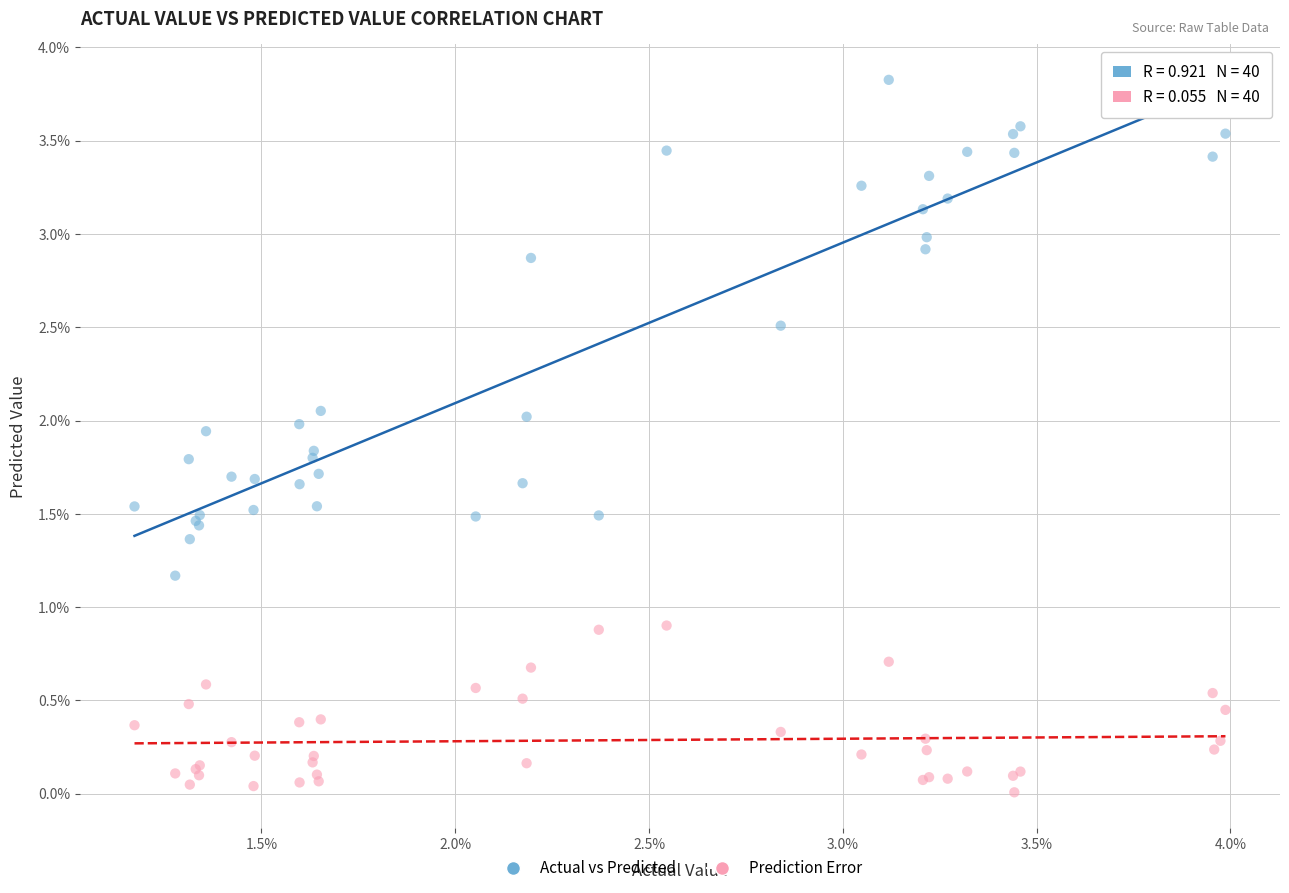

What are all the series names shown in the legend?

Actual vs Predicted, Prediction Error